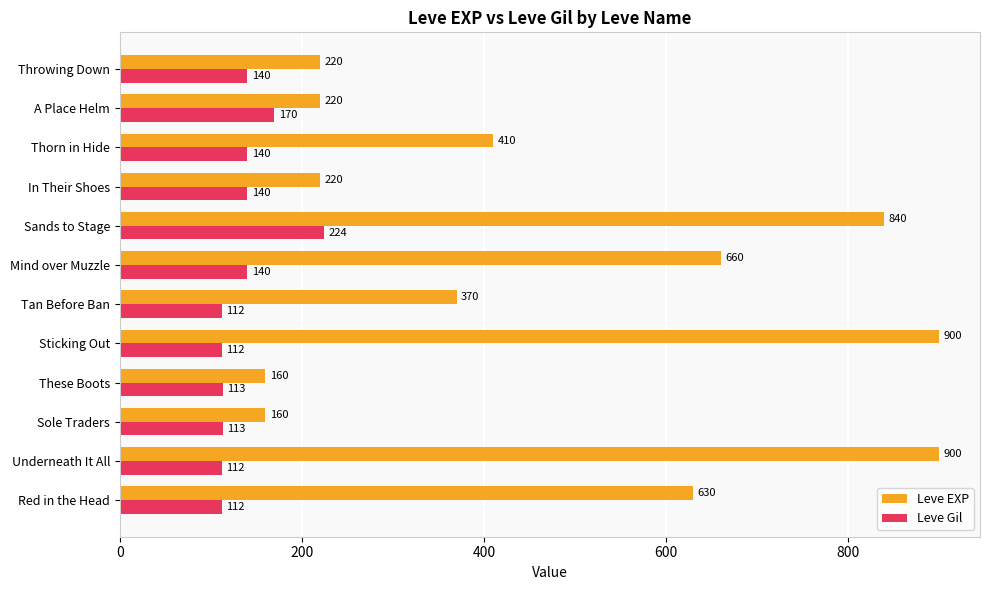

At how many categories does at least one series exceed 212?

10